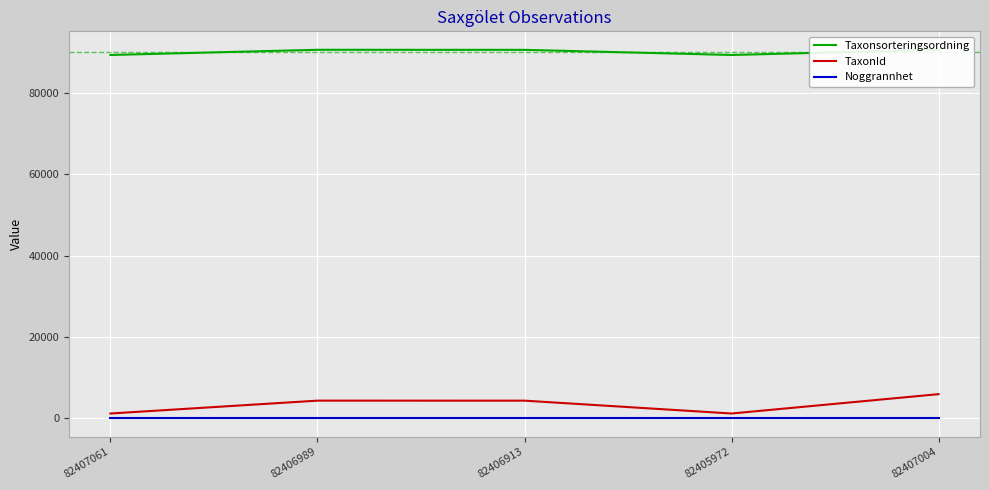

Is it true that Noggrannhet equals 9 at 82406913?

False